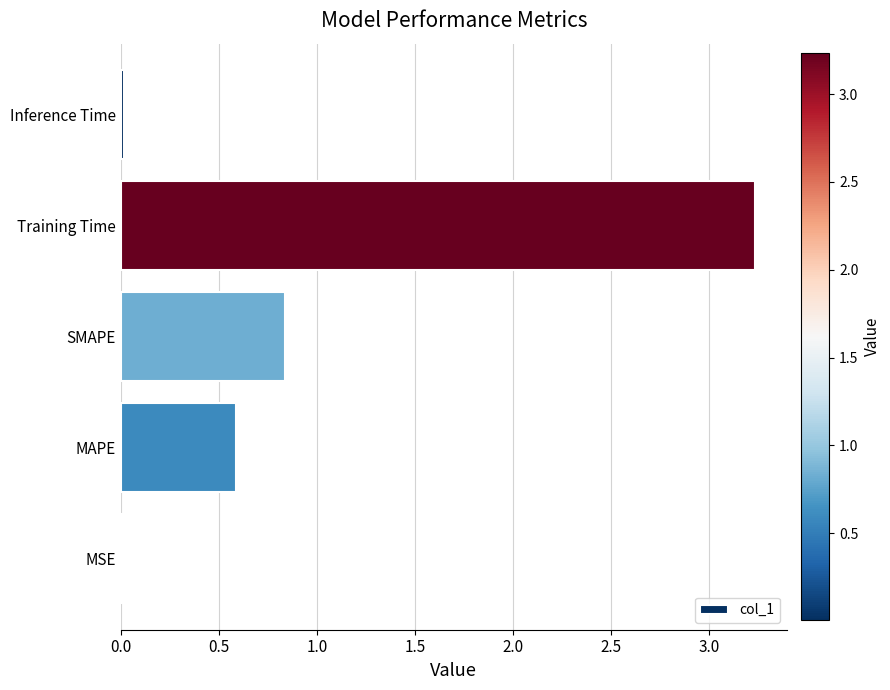

Which has a higher value, MSE or Training Time?

Training Time